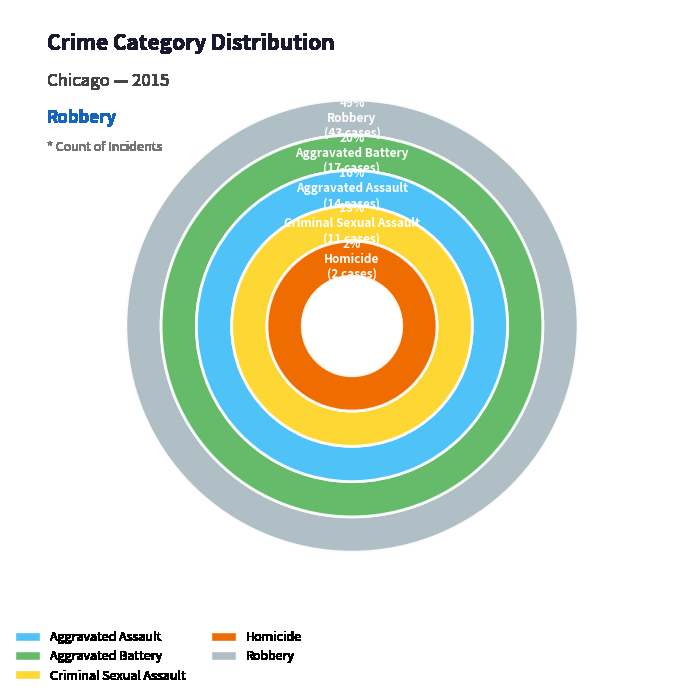

Which slice is the smallest?

Homicide